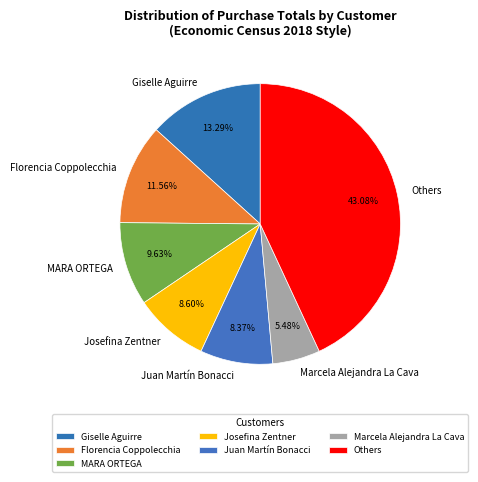

To the nearest percent, what is the difference between the largest and smallest slice percentages?

38%